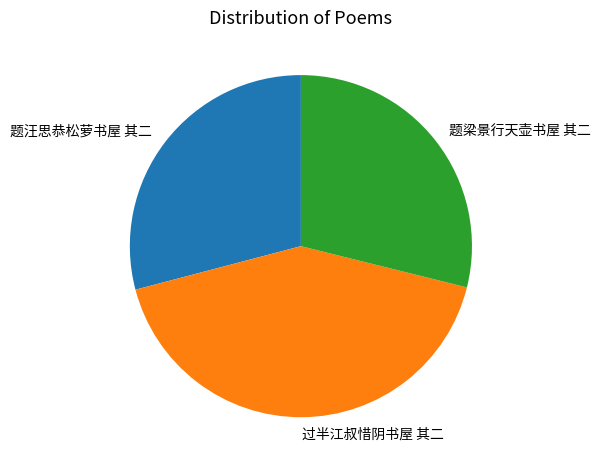

Approximately how many times larger is the value at 题汪思恭松萝书屋 其二 compared to 题梁景行天壶书屋 其二?

1.0